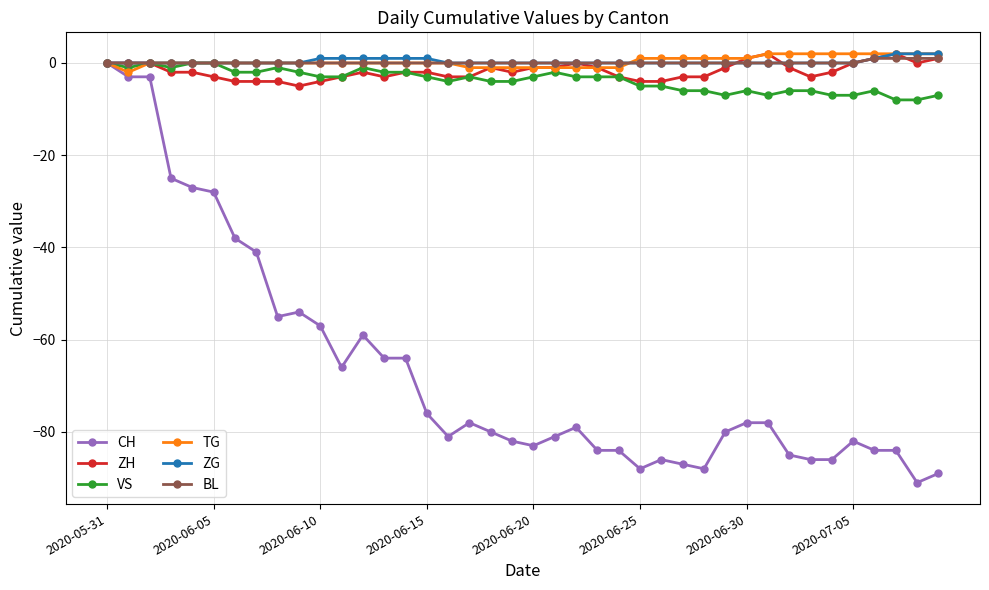

Is this an area chart (filled region under the line)?

No